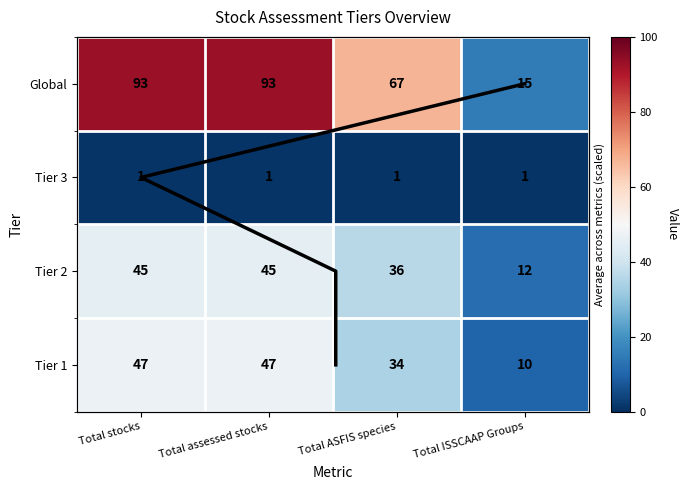

True or false: Tier 1 has a value of 27 at Total assessed stocks.

False